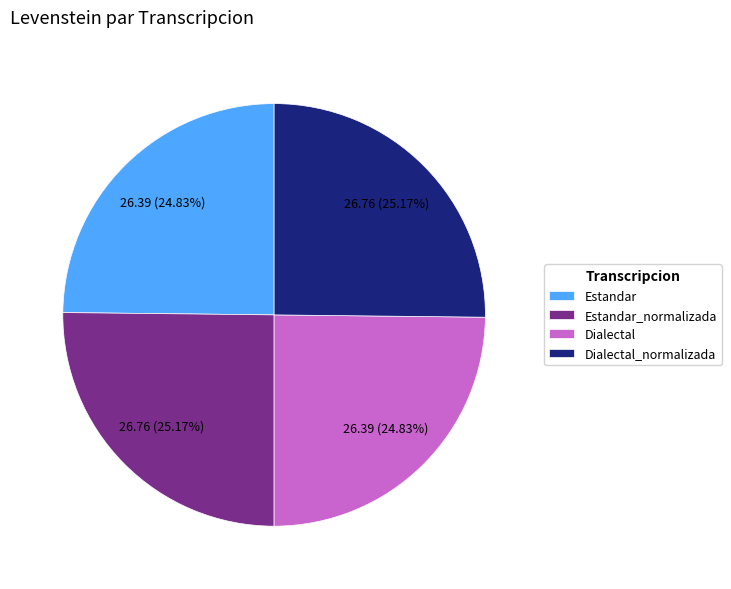

Does Estandar_normalizada account for over 50% of the chart?

No